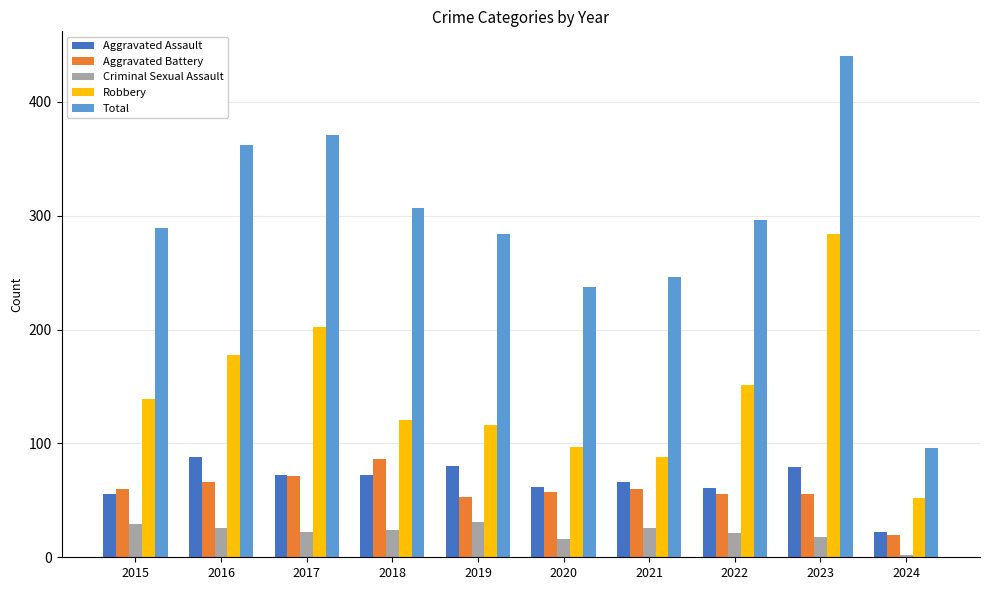

What is the difference between the highest and lowest values at 2016?

336